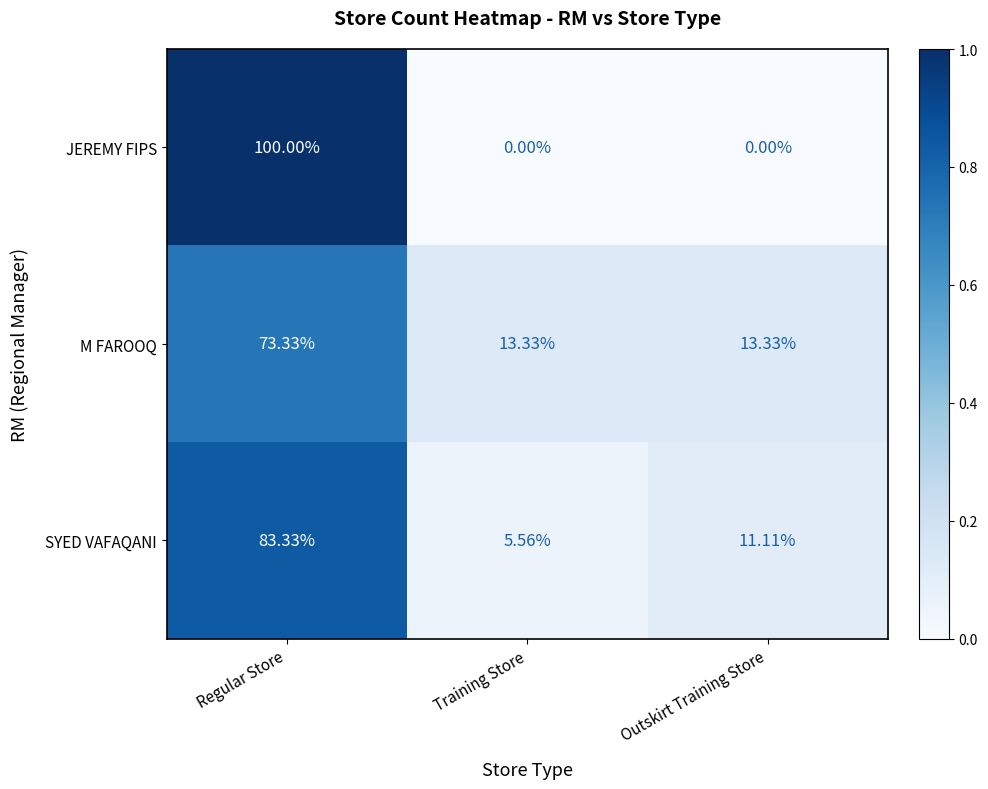

What is the difference between the highest and lowest values at Regular Store?

26.7